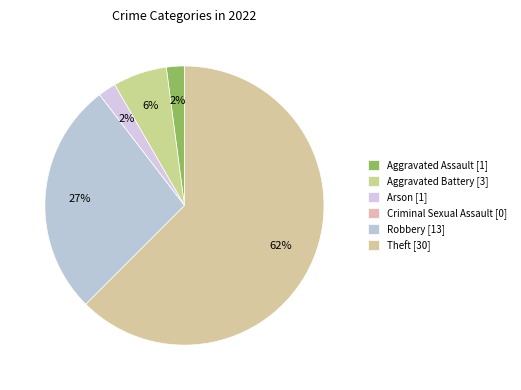

Do Aggravated Battery and Theft together represent more than half of the pie?

Yes